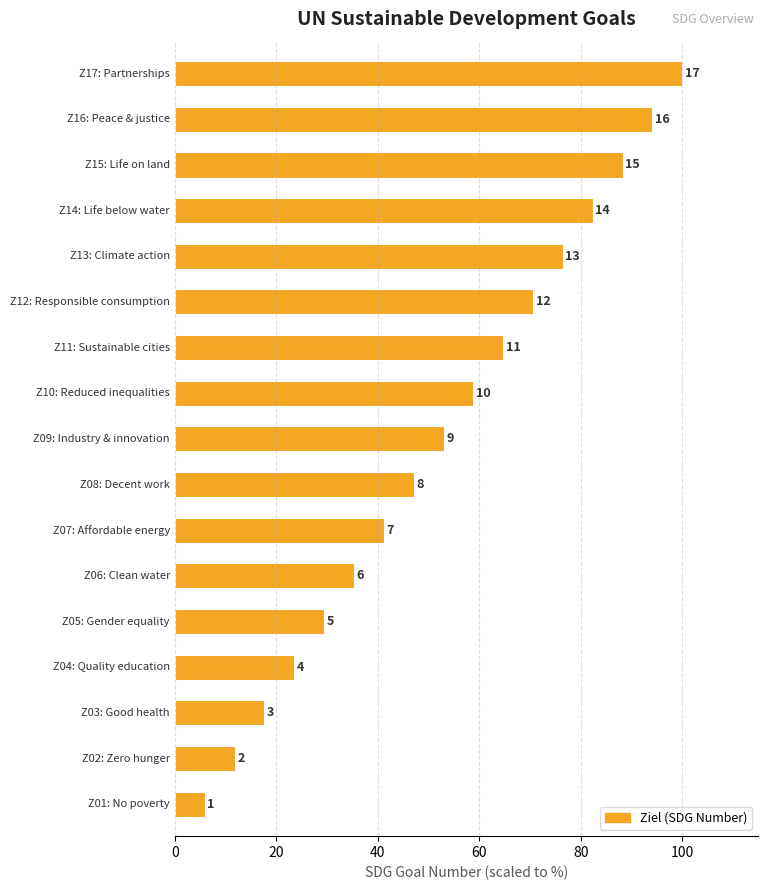

How many bars are there in total?

17